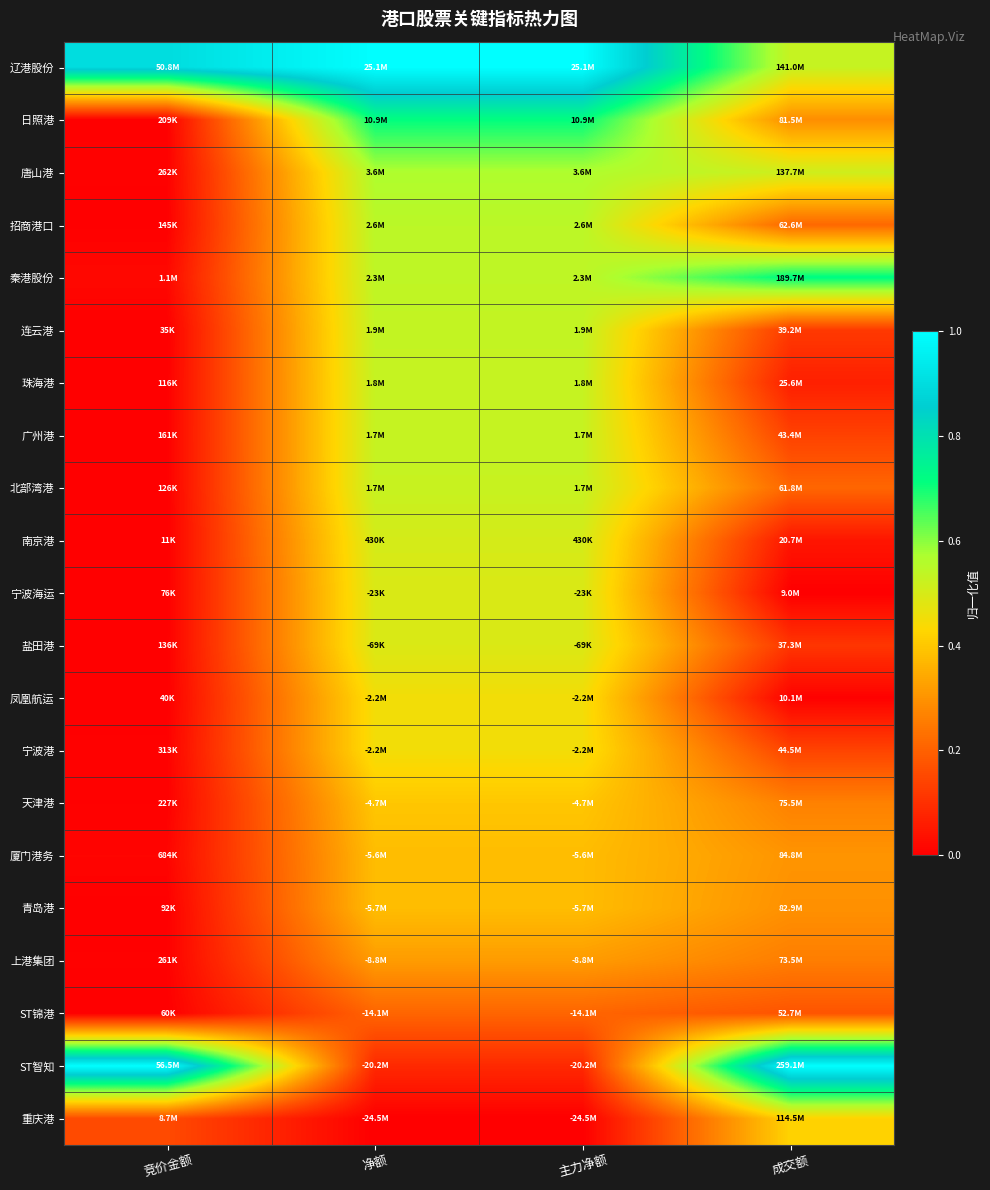

Rank the series by their maximum value, from lowest to highest.

ST锦港, 上港集团, 青岛港, 厦门港务, 天津港, 重庆港, 宁波港, 凤凰航运, 盐田港, 宁波海运, 南京港, 北部湾港, 广州港, 珠海港, 连云港, 招商港口, 唐山港, 日照港, 秦港股份, 辽港股份, ST智知